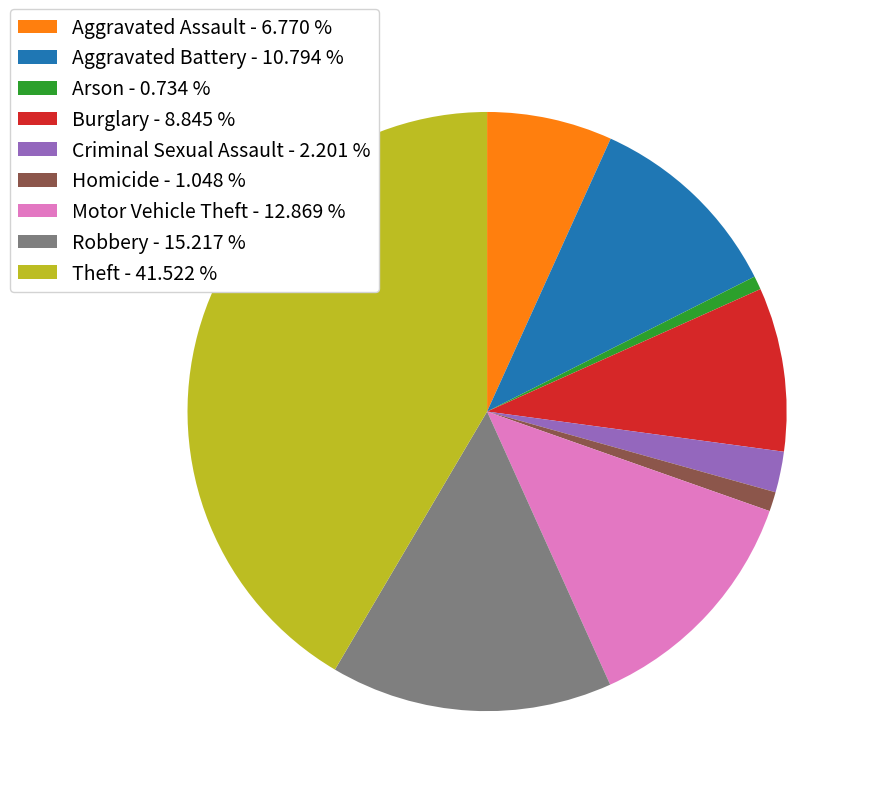

Is Robbery the majority of the pie?

No